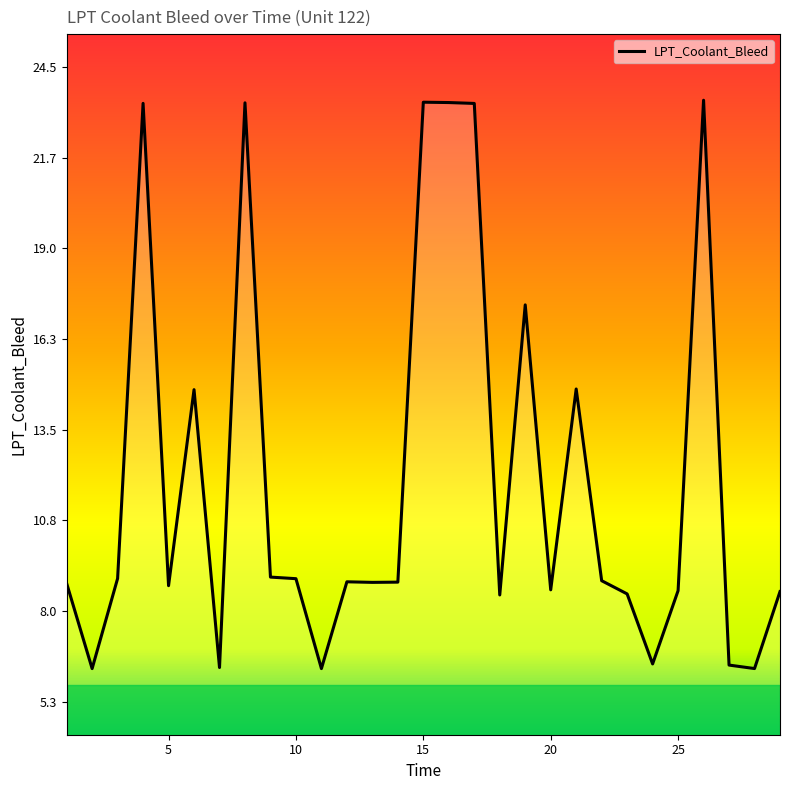

What is the smallest value displayed?

6.3